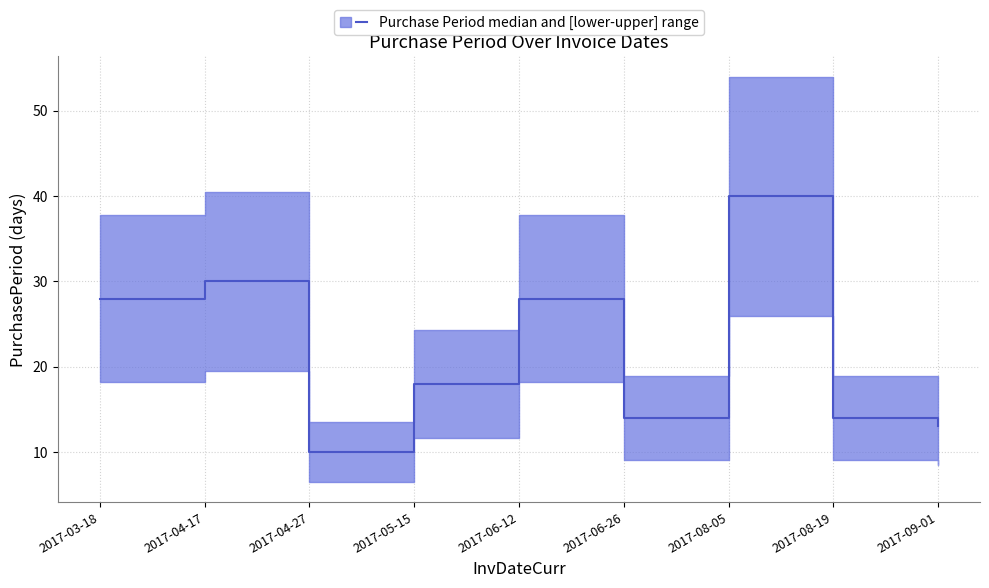

Which category has the lowest value across all series?

2017-04-27